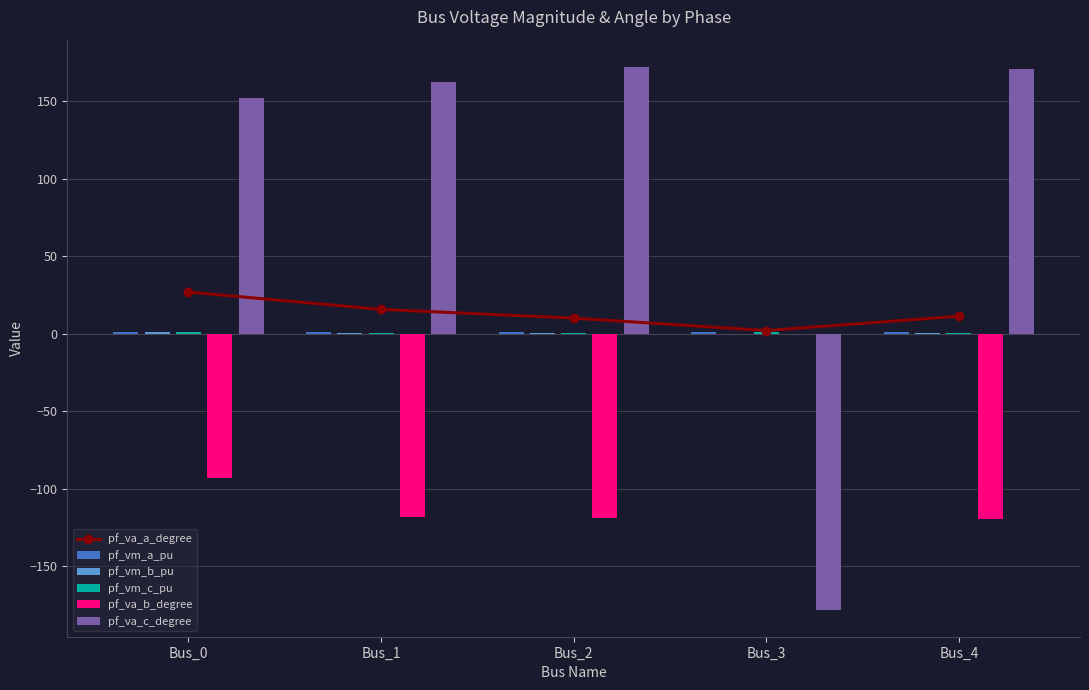

Which category has the highest value across all series?

Bus_2